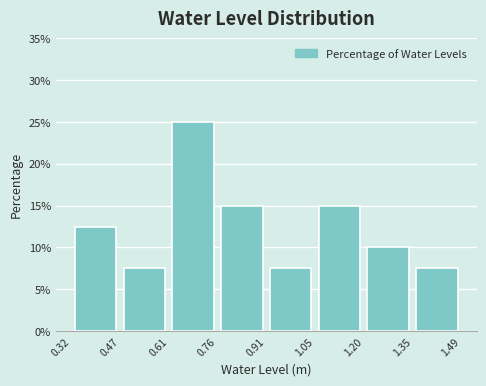

How tall is the bar that spans 0.91 to 1.05 on the x-axis? The values are not printed on the chart, so give them approximately, as read against the axis.

7.5